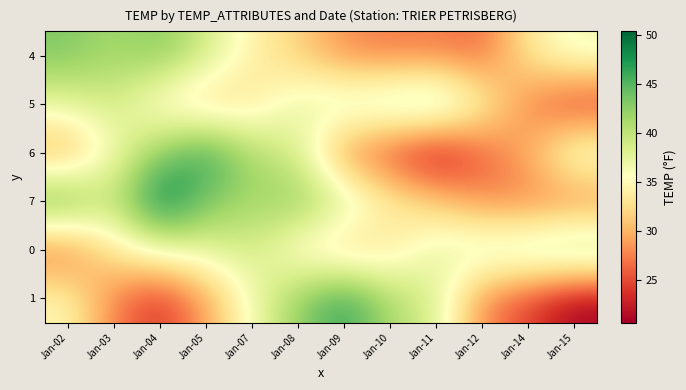

Reading right to left, list all the values displayed in this chart.

4: Jan-15=36.7	Jan-14=33.5	Jan-12=26.3	Jan-11=27.3	Jan-10=27.1	Jan-09=28.0	Jan-08=31.7	Jan-07=34.2	Jan-05=39.0	Jan-04=43.0	Jan-03=41.3	Jan-02=43.2
5: Jan-15=23.5	Jan-14=27.3	Jan-12=35.0	Jan-11=41.7	Jan-10=40.2	Jan-09=38.7	Jan-08=37.3	Jan-07=33.0	Jan-05=31.3	Jan-04=34.0	Jan-03=39.0	Jan-02=37.5
6: Jan-15=37.5	Jan-14=30.0	Jan-12=25.7	Jan-11=20.6	Jan-10=24.4	Jan-09=27.7	Jan-08=38.4	Jan-07=41.0	Jan-05=47.0	Jan-04=42.4	Jan-03=36.3	Jan-02=29.0
7: Jan-15=27.3	Jan-14=27.1	Jan-12=28.0	Jan-11=31.7	Jan-10=34.2	Jan-09=39.0	Jan-08=43.0	Jan-07=41.3	Jan-05=43.4	Jan-04=50.4	Jan-03=39.2	Jan-02=45.4
0: Jan-15=41.7	Jan-14=40.2	Jan-12=38.7	Jan-11=37.3	Jan-10=33.0	Jan-09=31.3	Jan-08=34.0	Jan-07=39.0	Jan-05=37.5	Jan-04=36.7	Jan-03=33.5	Jan-02=26.3
1: Jan-15=20.6	Jan-14=24.4	Jan-12=27.7	Jan-11=38.4	Jan-10=41.0	Jan-09=47.0	Jan-08=42.4	Jan-07=36.3	Jan-05=29.0	Jan-04=23.5	Jan-03=27.3	Jan-02=35.0